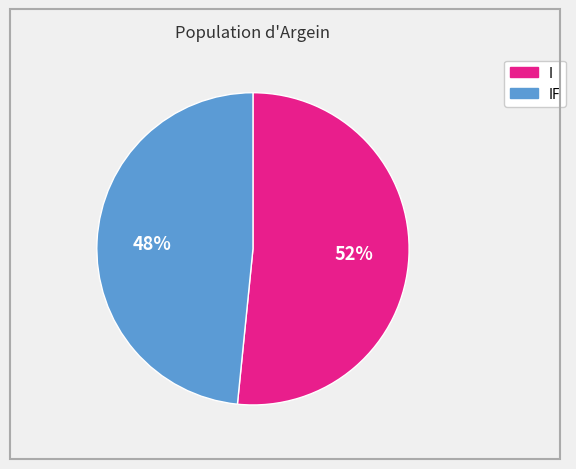

To the nearest percent, what is the average slice percentage?

50%